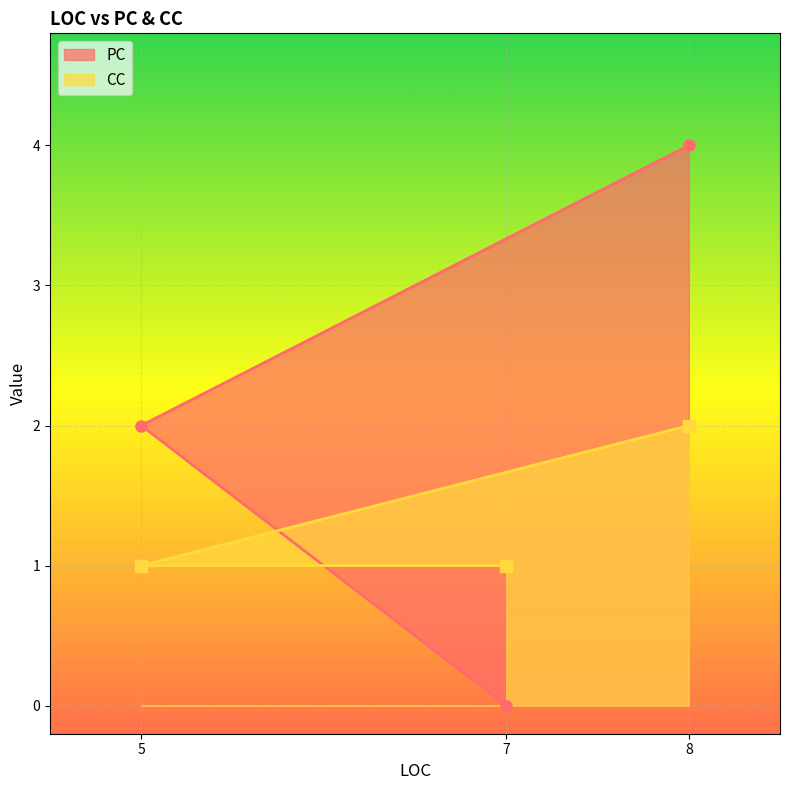

Reading left to right, list all the values displayed in this chart.

PC: 5=2	7=0	8=4
CC: 5=1	7=1	8=2